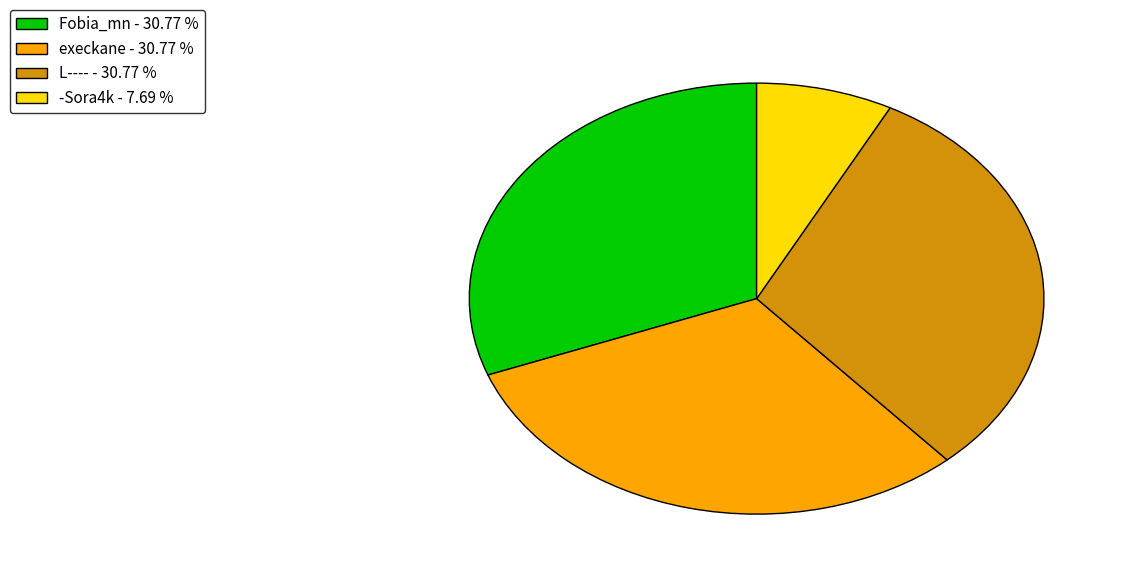

What is the smallest slice in the pie chart?

-Sora4k